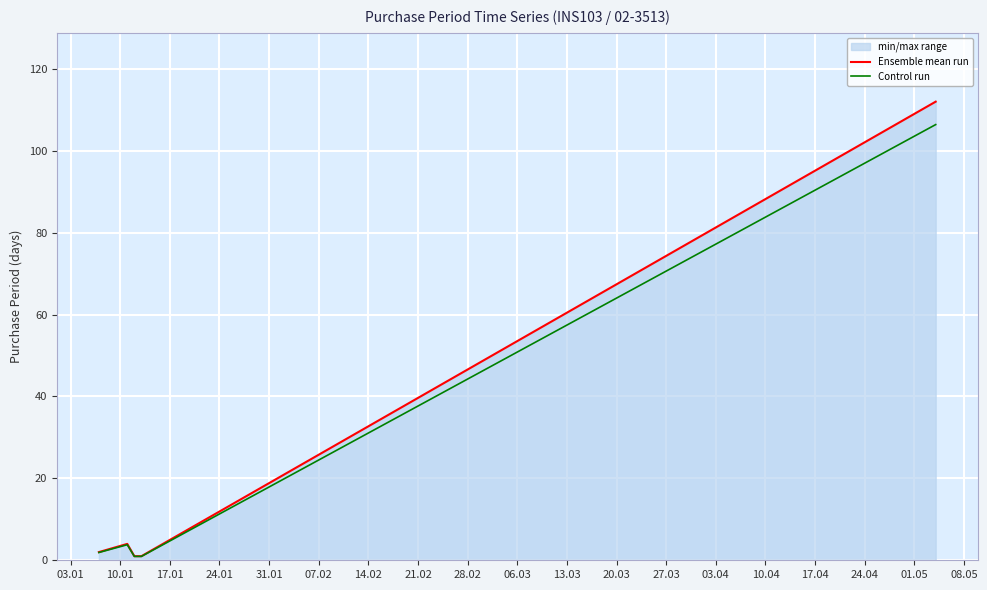

What is the maximum value for Control run?

106.4